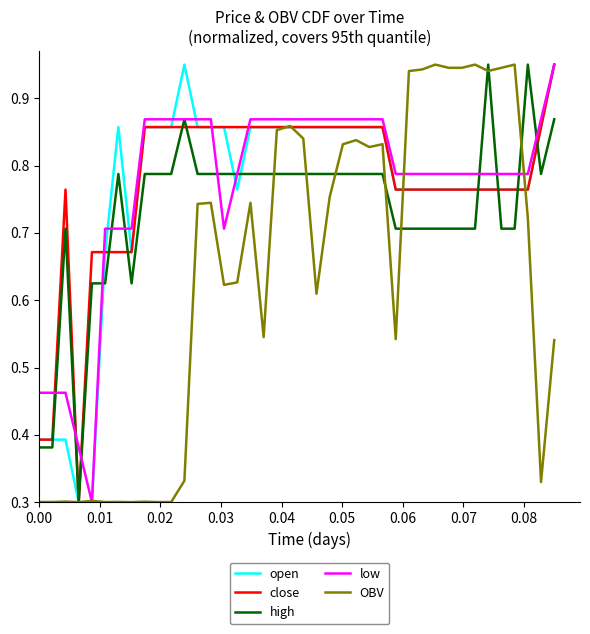

Does the chart have visible grid lines?

No